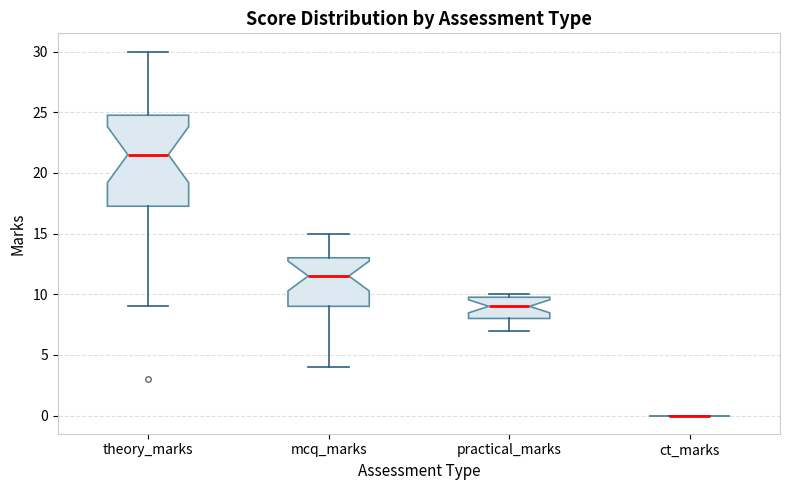

Reading left to right, read every box against the y-axis: the position of its median line, the range the box covers, and the ends of its whiskers. The values are not printed on the chart, so give them approximately, as read against the axis.

theory_marks: median 21.5, box 17.5 to 25.0, whiskers 9.0 to 30.0
mcq_marks: median 11.5, box 9.0 to 13.0, whiskers 4.0 to 15.0
practical_marks: median 9.0, box 8.0 to 10.0, whiskers 7.0 to 10.0 (just above the box's upper edge)
ct_marks: box collapsed to a line at 0.0, whiskers 0.0 to 0.0